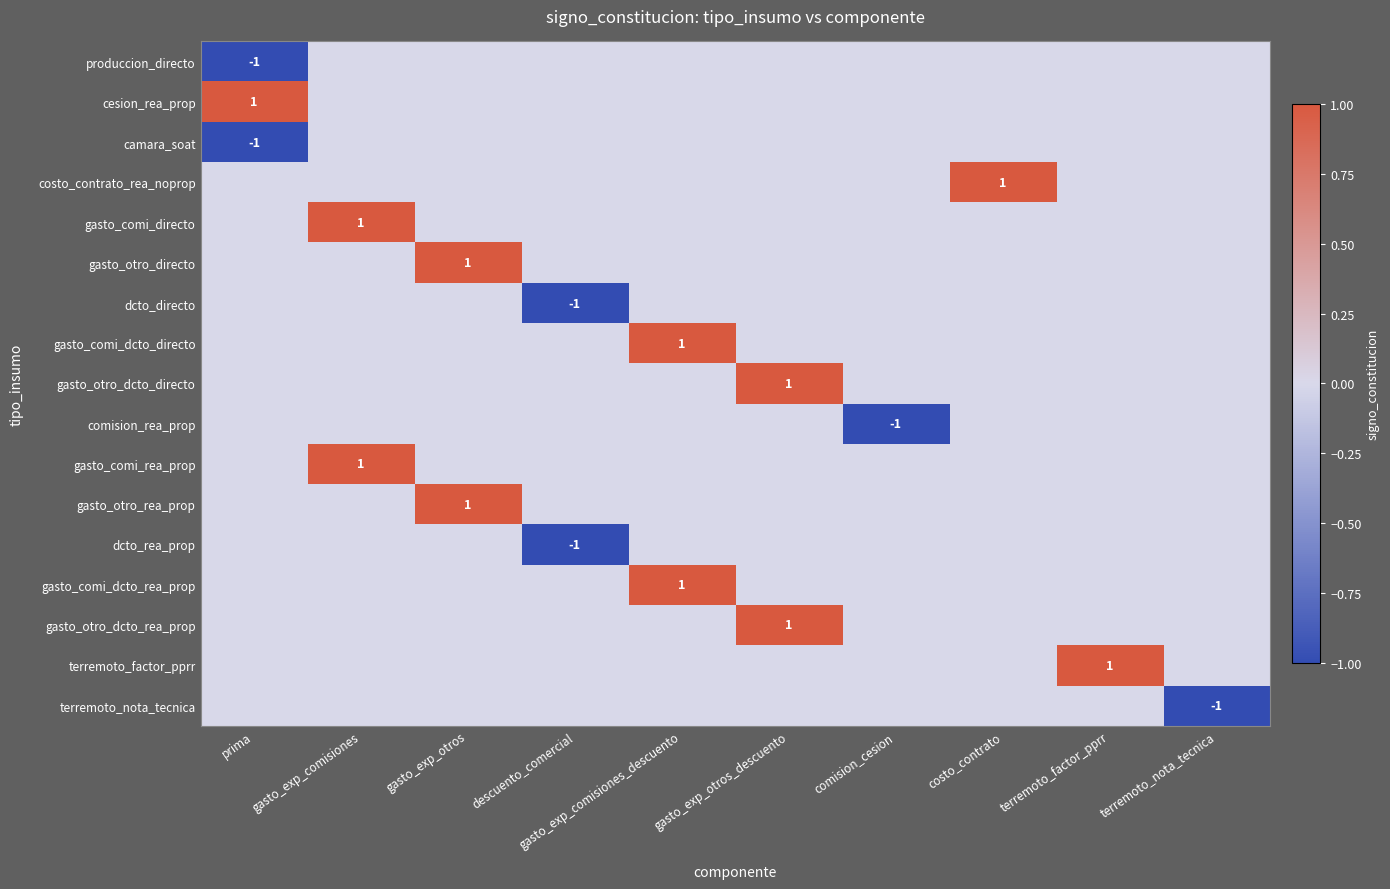

Between gasto_exp_otros and gasto_exp_otros_descuento, which is larger?

gasto_exp_otros